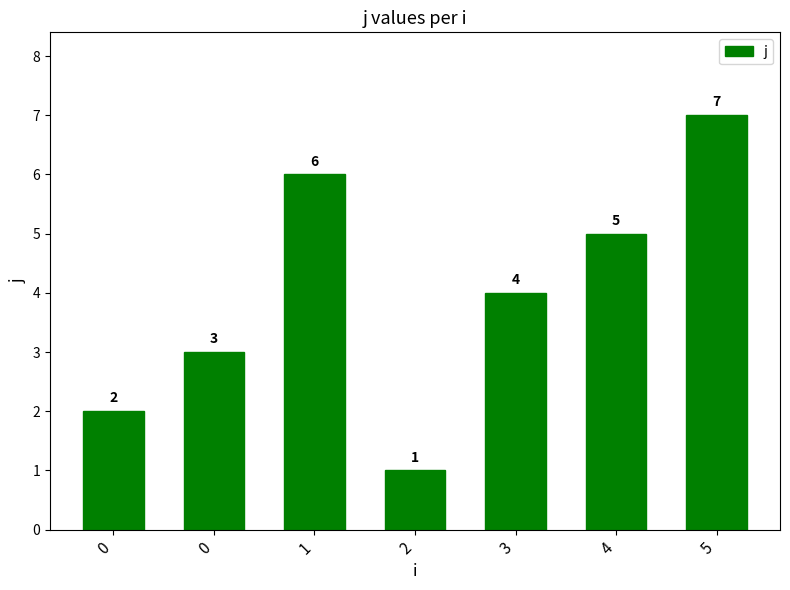

Which category has the lowest value across all series?

2